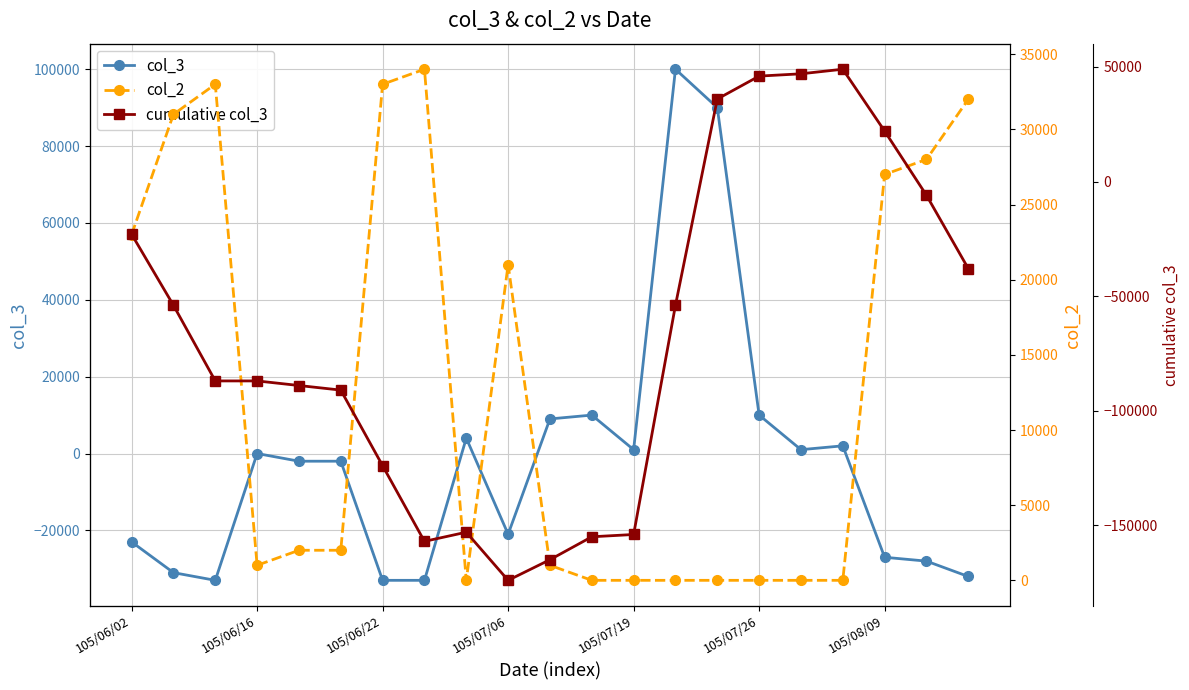

Reading left to right, list all the values displayed in this chart.

col_3: -23000	-31000	-33000	0	-2000	-2000	-33000	-33000	4000	-21000	9000	10000	1000	100000	90000	10000	1000	2000	-27000	-28000	-32000
col_2: 23000	31000	33000	1000	2000	2000	33000	34000	0	21000	1000	0	0	0	0	0	0	0	27000	28000	32000
cumulative col_3: -23000	-54000	-87000	-87000	-89000	-91000	-124000	-157000	-153000	-174000	-165000	-155000	-154000	-54000	36000	46000	47000	49000	22000	-6000	-38000